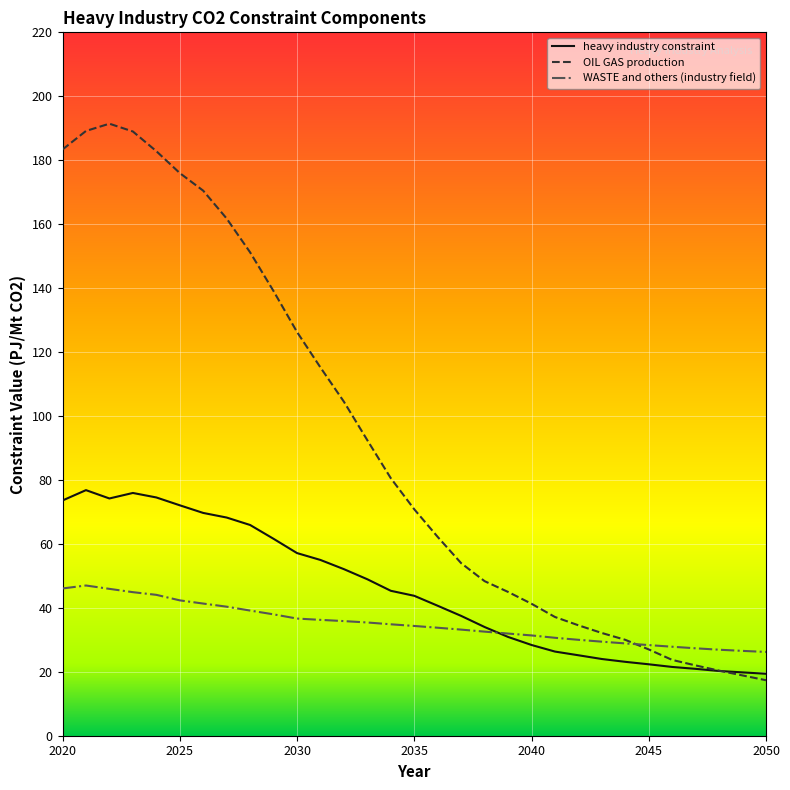

Which series has the largest total across all categories?

OIL GAS production